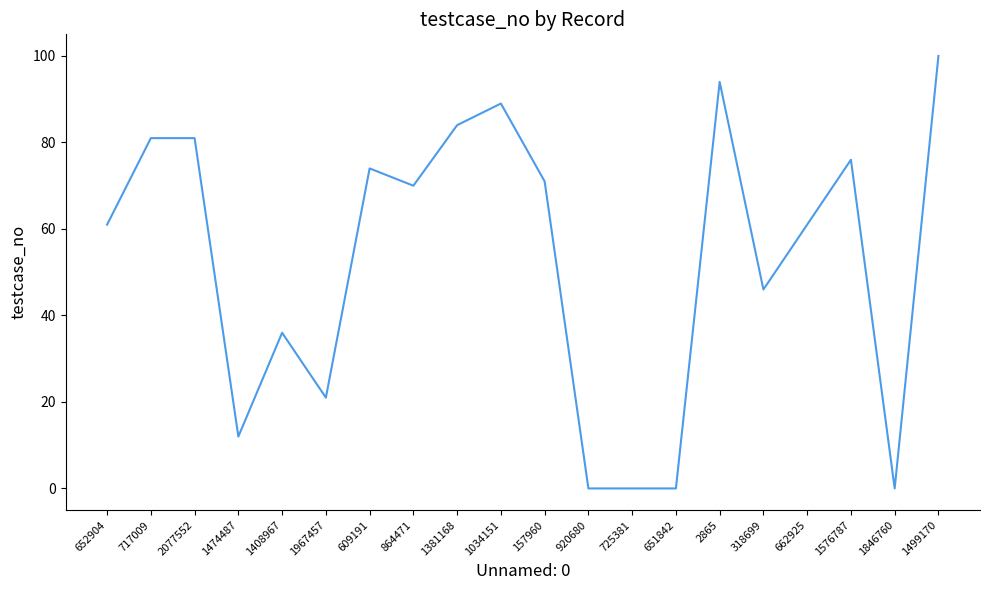

Which has a higher value, 2077552 or 1381168?

1381168